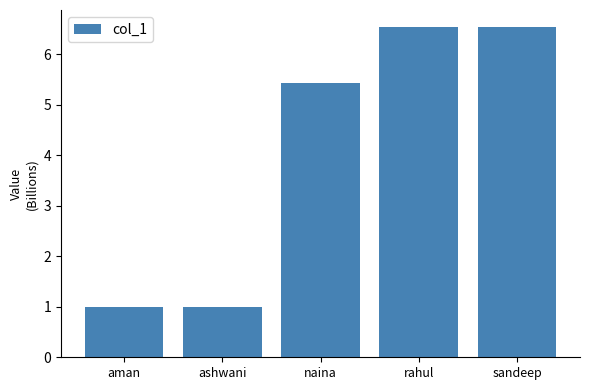

How many values exceed 5?

3